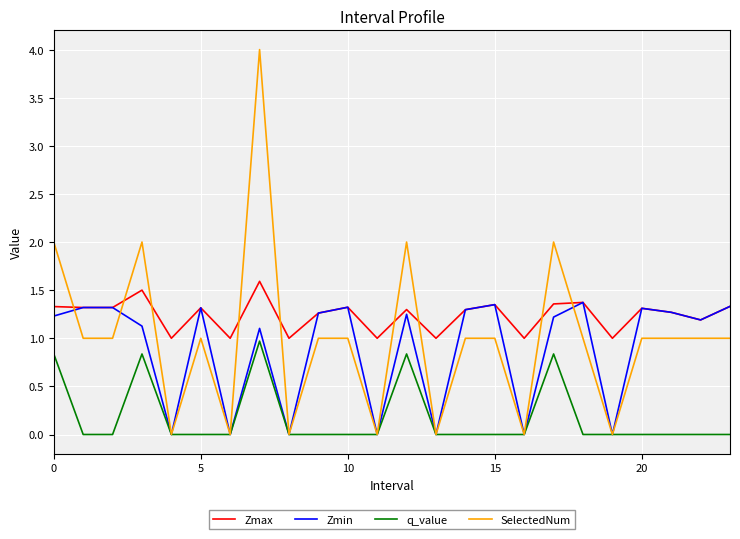

Is this an area chart (filled region under the line)?

No